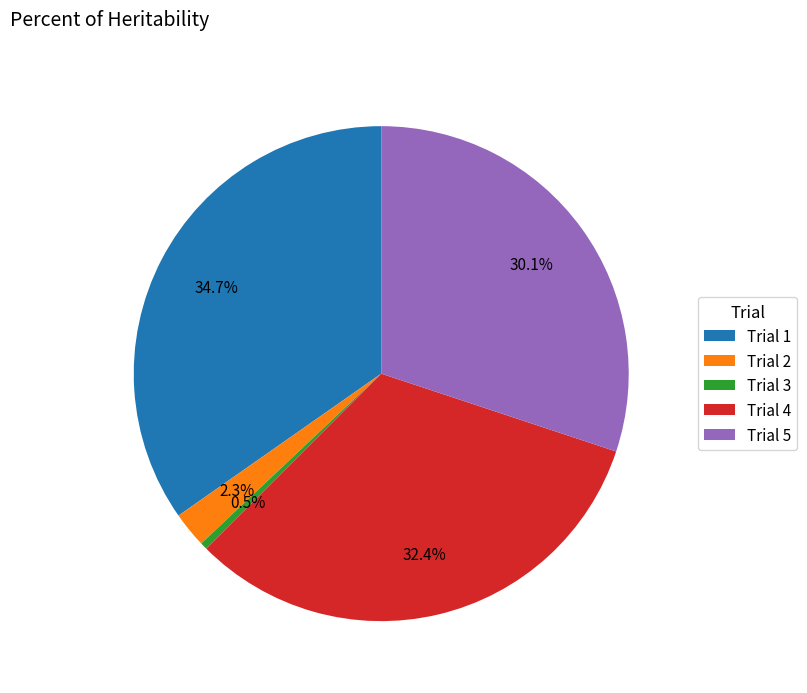

Which slice is the largest?

Trial 1